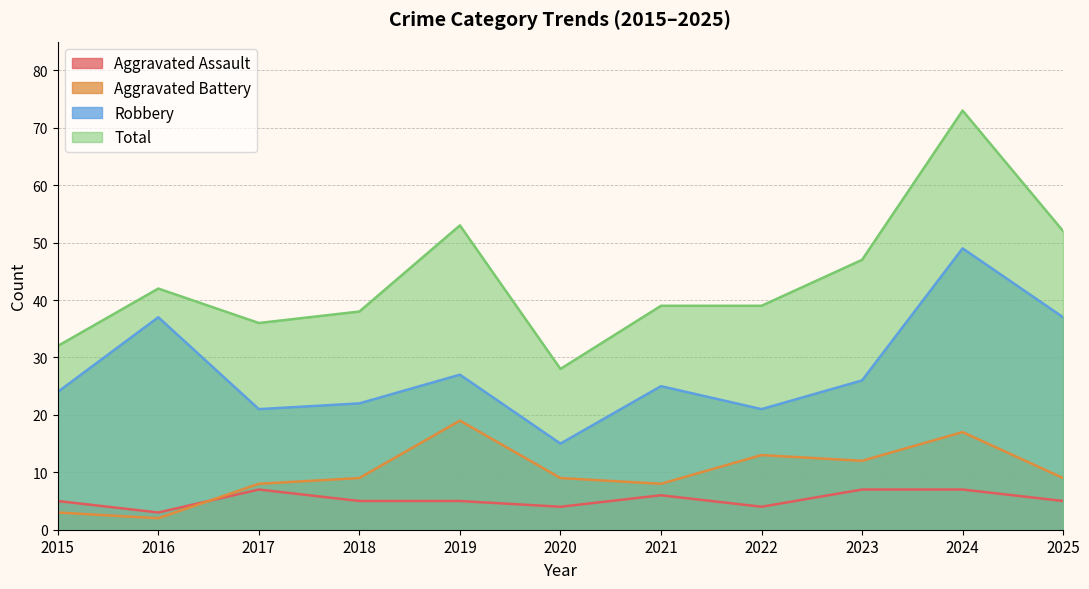

How many interior local peaks does the Robbery series have?

4